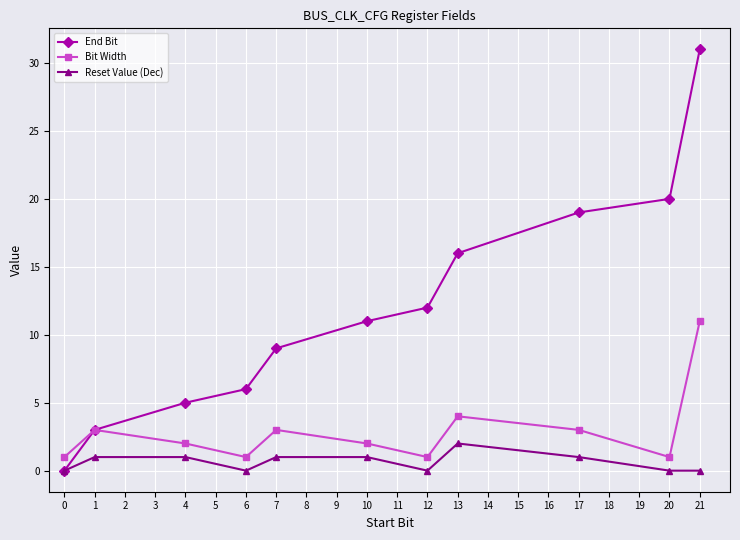

Does the chart have visible grid lines?

Yes